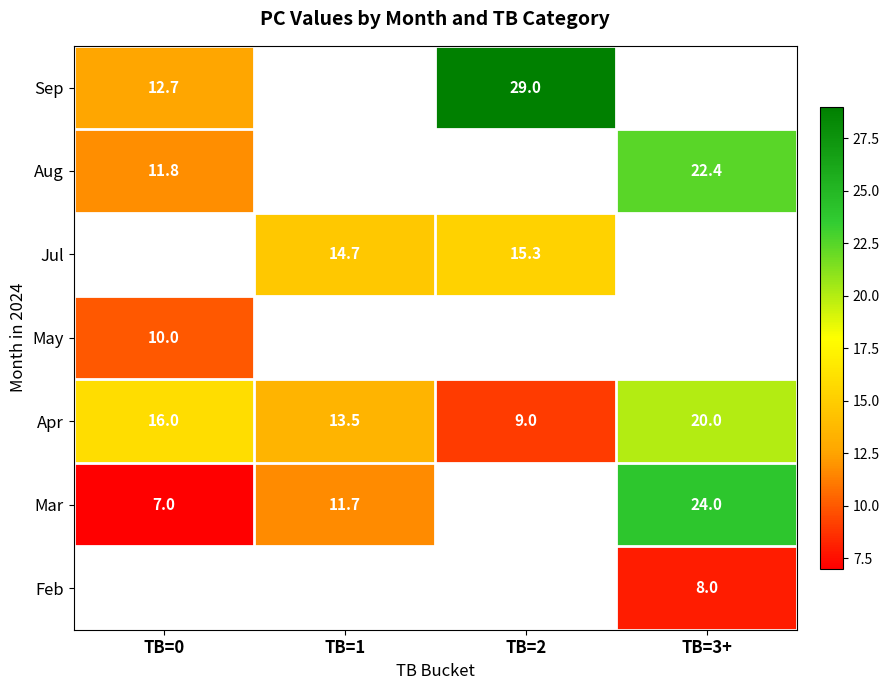

What is the difference between the second highest and second lowest values in the Apr series?

2.5